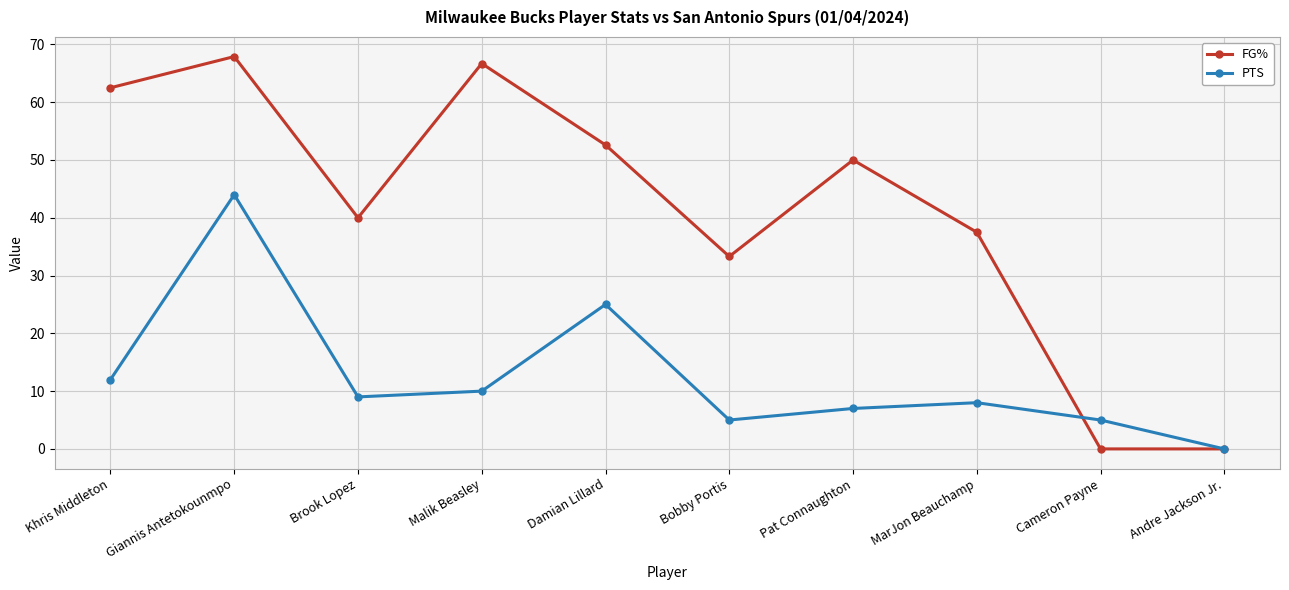

What is the value of the FG% point at the 5th from the left?

52.6